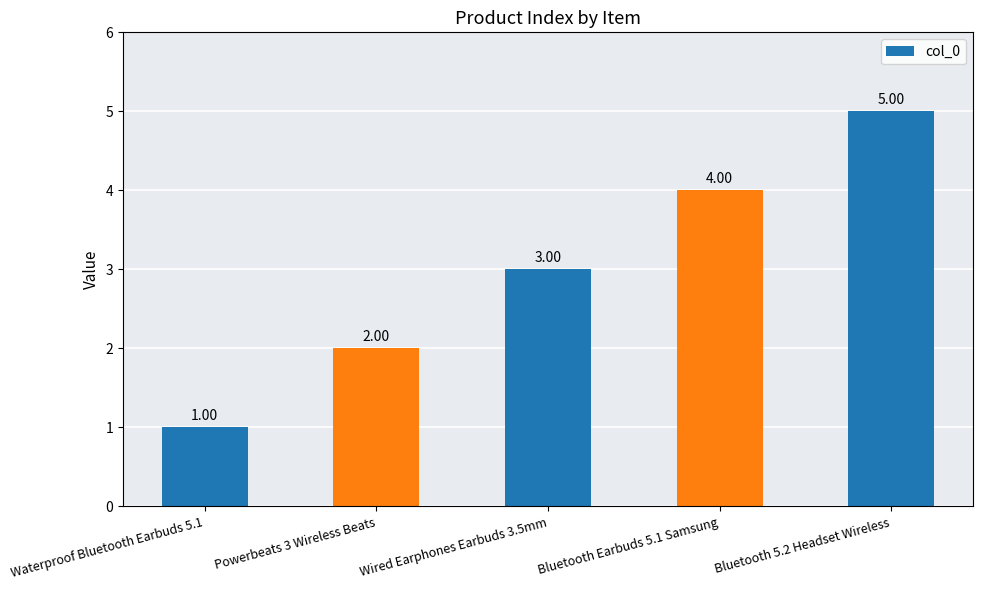

What is the value of the 2nd bar from the left?

2